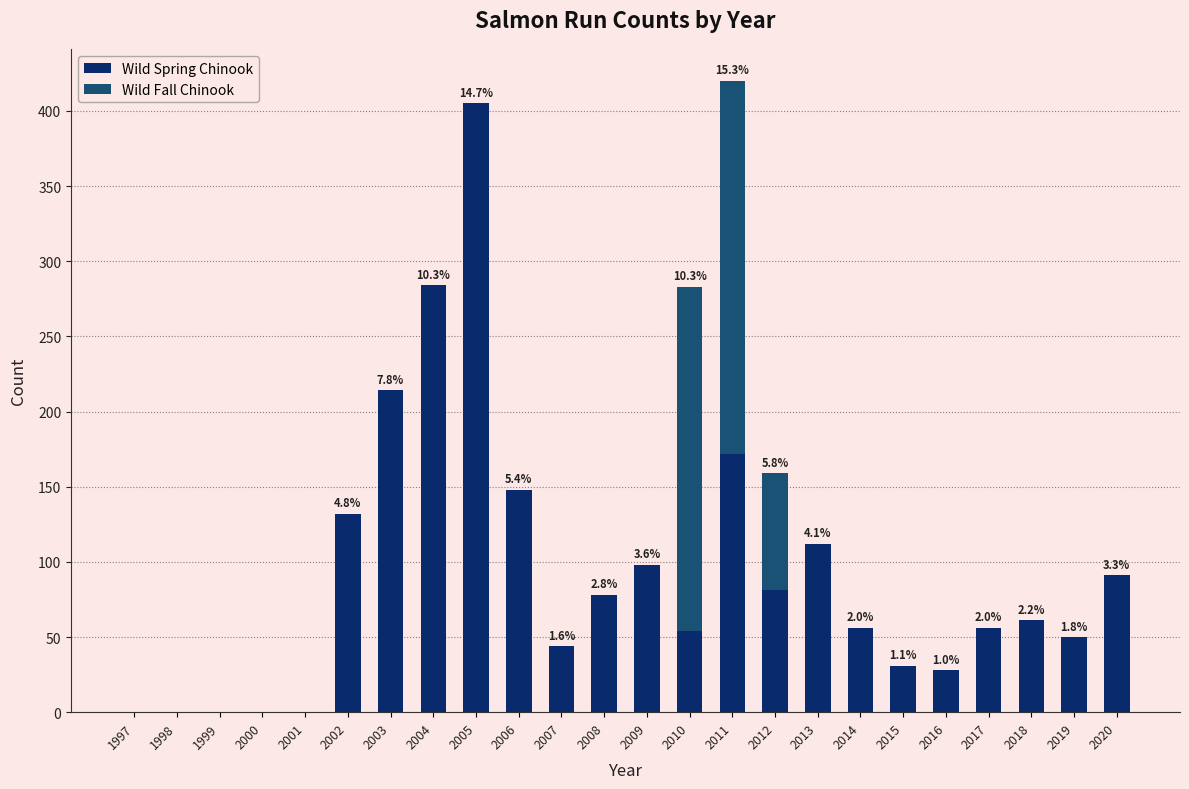

True or false: Wild Spring Chinook has a value of 25 at 2007.

False